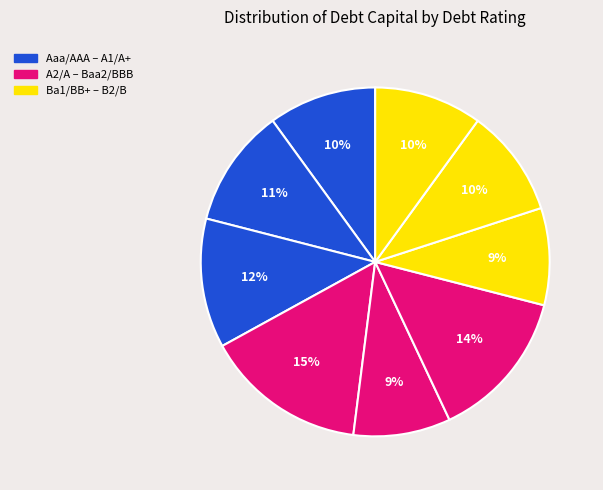

Does any single category account for the majority?

No